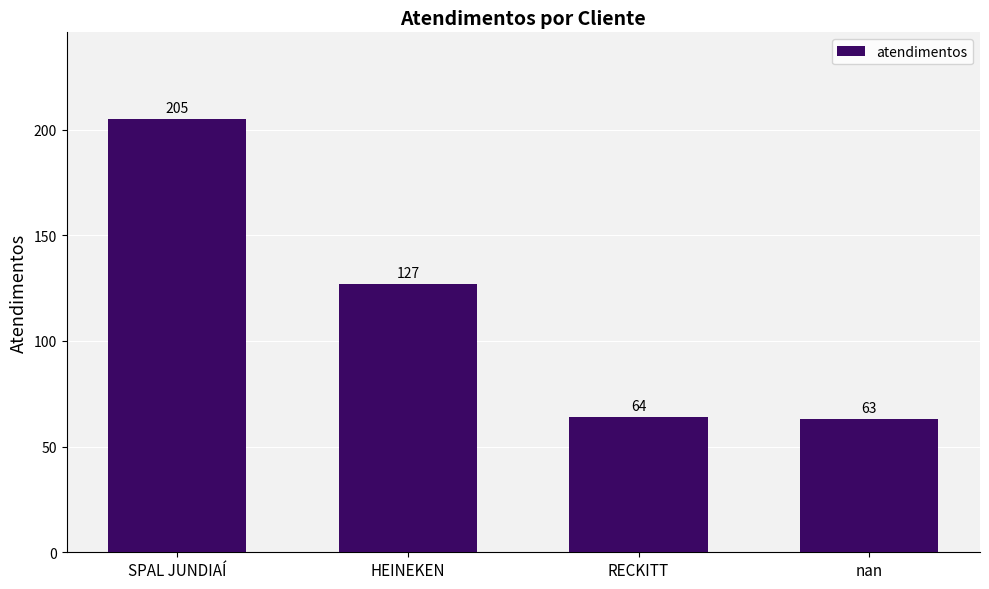

At which label is the value closest to 134?

HEINEKEN